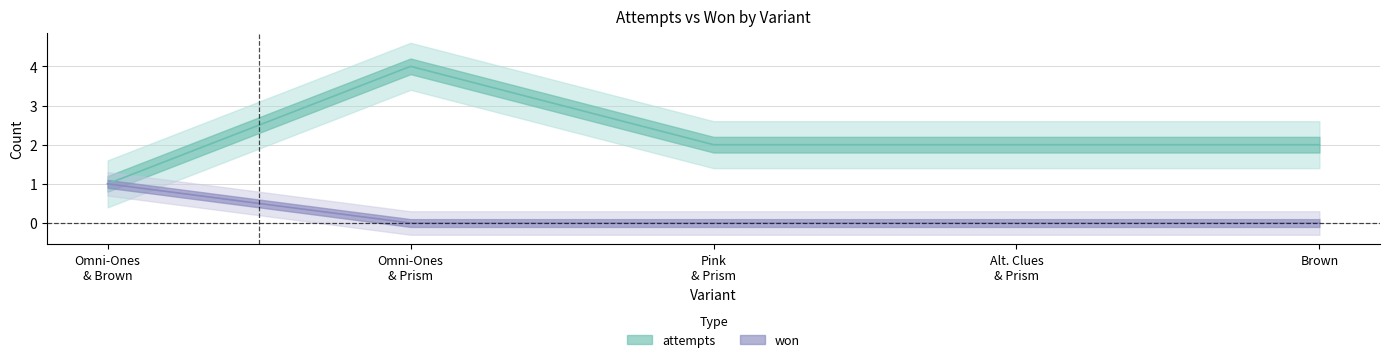

The attempts series shows 0 at Omni-Ones & Brown. True or false?

False